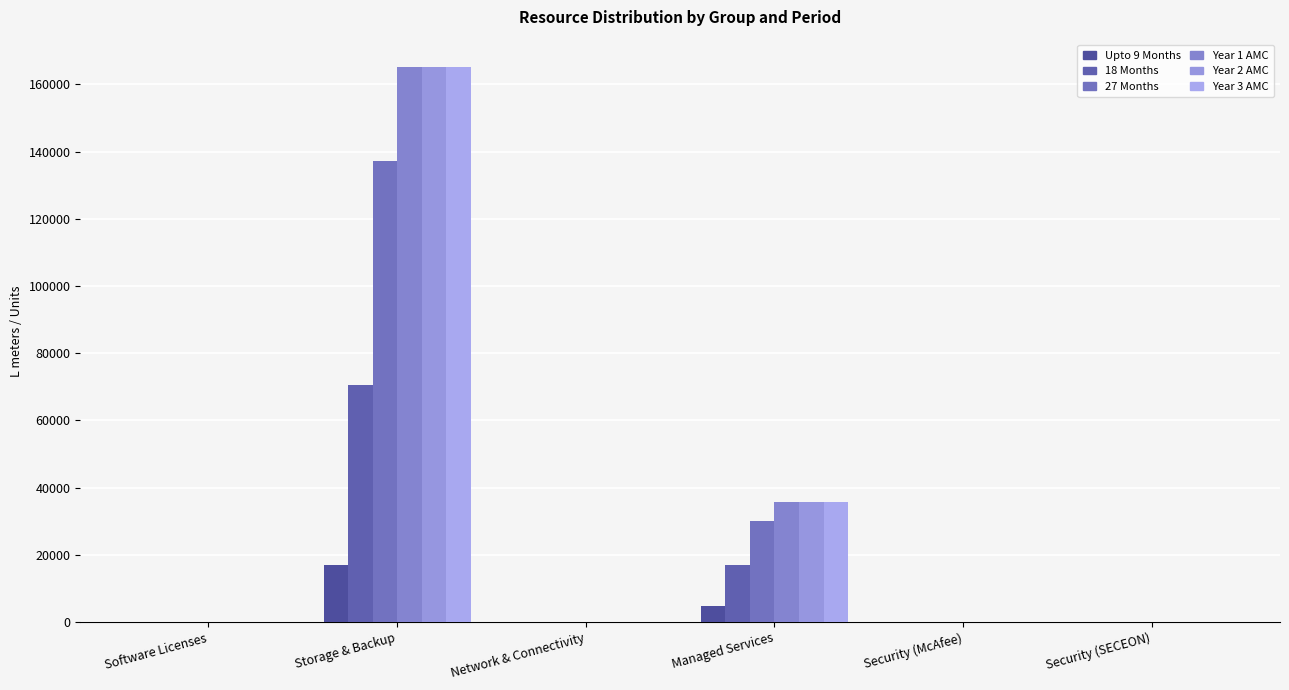

What value does the Year 2 AMC series have at Managed Services?

35651.0